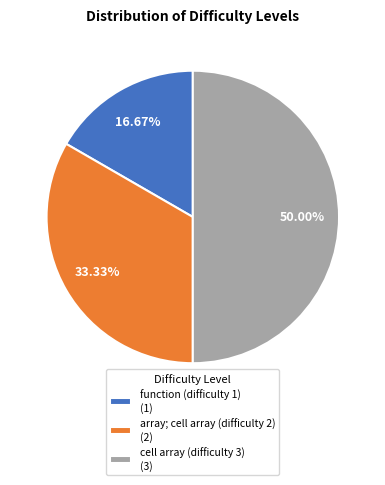

How many slices are in this pie chart?

3